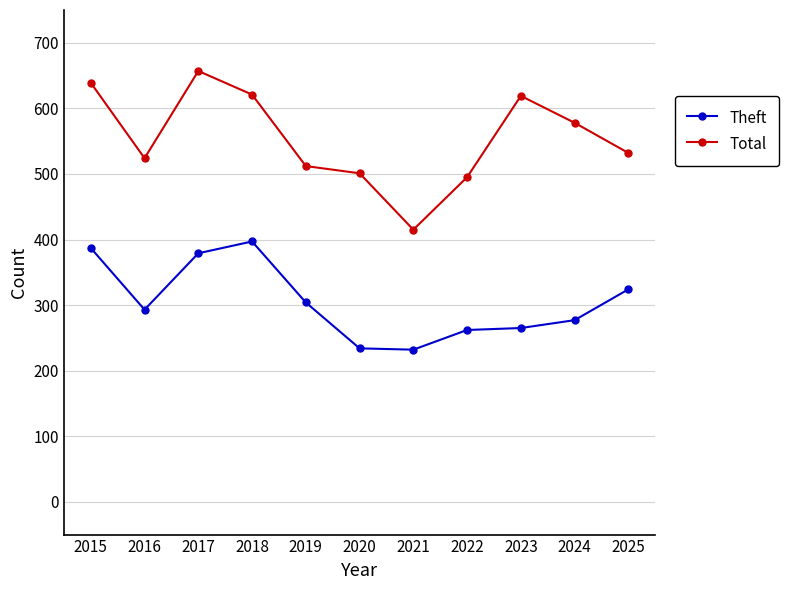

The Total series shows 1093 at 2017. True or false?

False